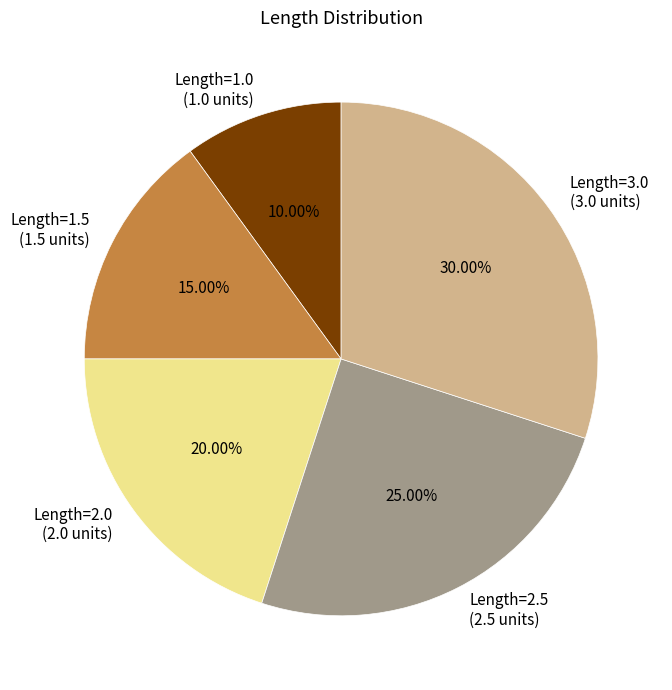

Count the number of slices in the pie.

5